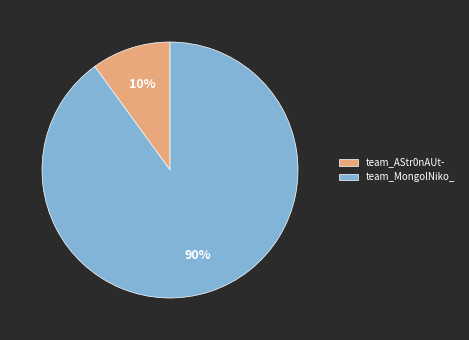

Which category accounts for the majority?

team_MongolNiko_